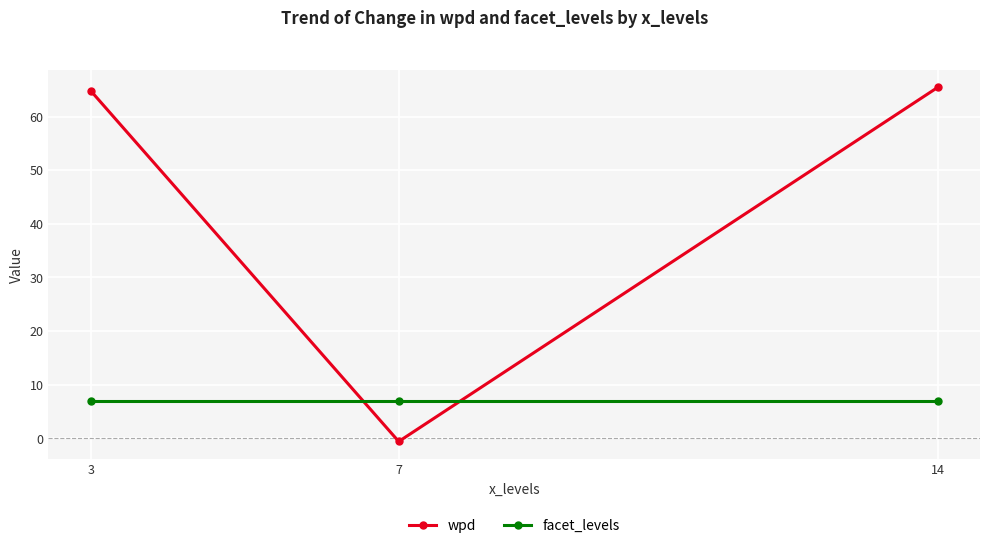

At how many categories does at least one series exceed 22?

2